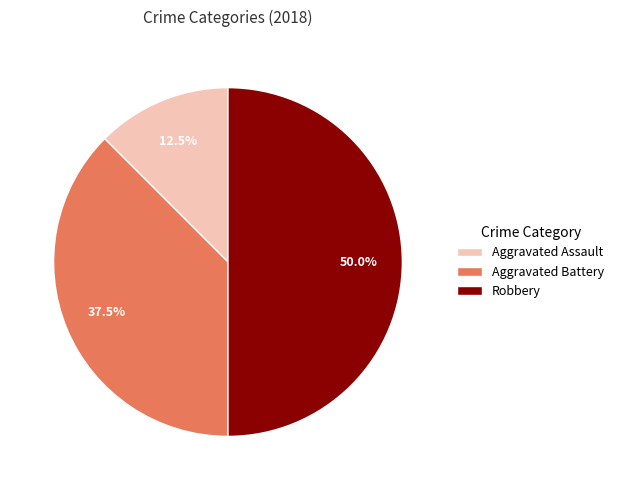

Does Aggravated Assault account for over 50% of the chart?

No